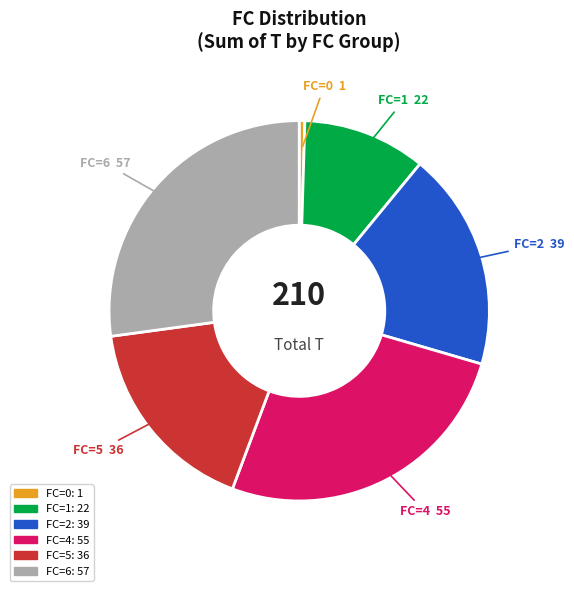

Rank the categories by value from highest to lowest.

FC=6, FC=4, FC=2, FC=5, FC=1, FC=0